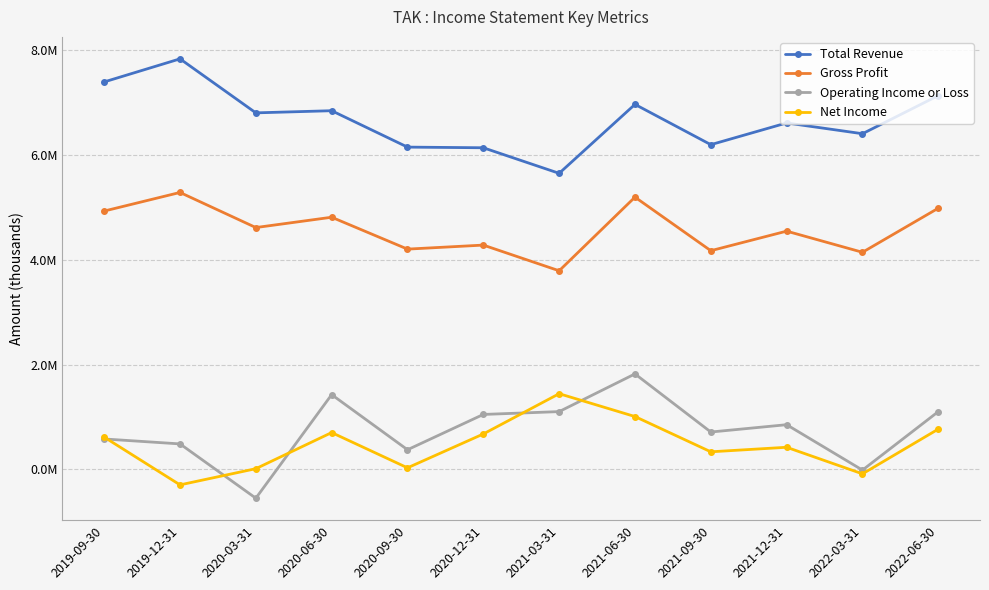

Reading left to right, transcribe all the data shown in this chart.

Total Revenue: 2019-09-30=7388600	2019-12-31=7828400	2020-03-31=6798700	2020-06-30=6839800	2020-09-30=6145800	2020-12-31=6133400	2021-03-31=5646100	2021-06-30=6960600	2021-09-30=6192500	2021-12-31=6606500	2022-03-31=6401200	2022-06-30=7128200
Gross Profit: 2019-09-30=4927000	2019-12-31=5281400	2020-03-31=4612200	2020-06-30=4809000	2020-09-30=4201100	2020-12-31=4277900	2021-03-31=3788300	2021-06-30=5192100	2021-09-30=4170900	2021-12-31=4543800	2022-03-31=4140800	2022-06-30=4981300
Operating Income or Loss: 2019-09-30=581800	2019-12-31=487500	2020-03-31=-547400	2020-06-30=1426900	2020-09-30=376300	2020-12-31=1049200	2021-03-31=1103500	2021-06-30=1821900	2021-09-30=714100	2021-12-31=853800	2022-03-31=-11900	2022-06-30=1103300
Net Income: 2019-09-30=617000	2019-12-31=-293500	2020-03-31=15200	2020-06-30=703800	2020-09-30=31400	2020-12-31=677000	2021-03-31=1444700	2021-06-30=1009200	2021-09-30=336900	2021-12-31=423500	2022-03-31=-83300	2022-06-30=769800